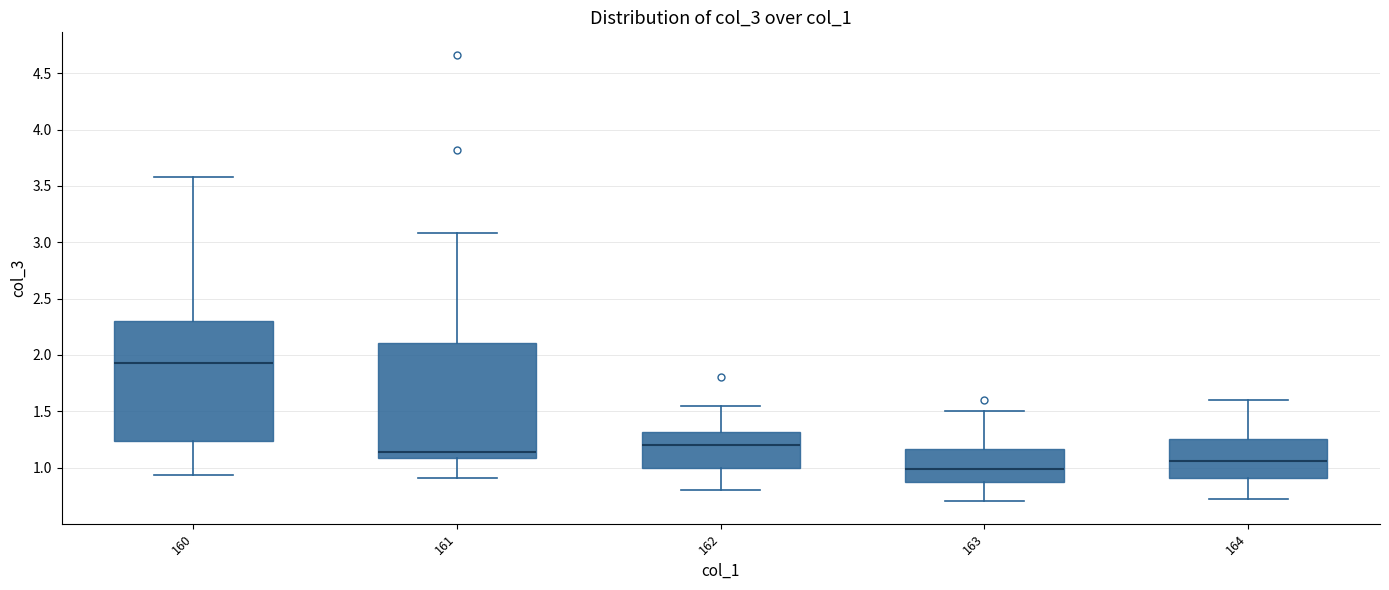

Reading left to right, transcribe this box plot: for each box, give where its median line is, the range the box spans, and where its two whiskers end, as read against the y-axis. The values are not printed on the chart, so give them approximately, as read against the axis.

160: median 1.95, box 1.25 to 2.30, whiskers 0.95 to 3.60
161: median 1.15, box 1.10 to 2.10, whiskers 0.90 to 3.10
162: median 1.20, box 1.00 to 1.30, whiskers 0.80 to 1.55
163: median 1.00, box 0.85 to 1.15, whiskers 0.70 to 1.50
164: median 1.05, box 0.90 to 1.25, whiskers 0.70 to 1.60